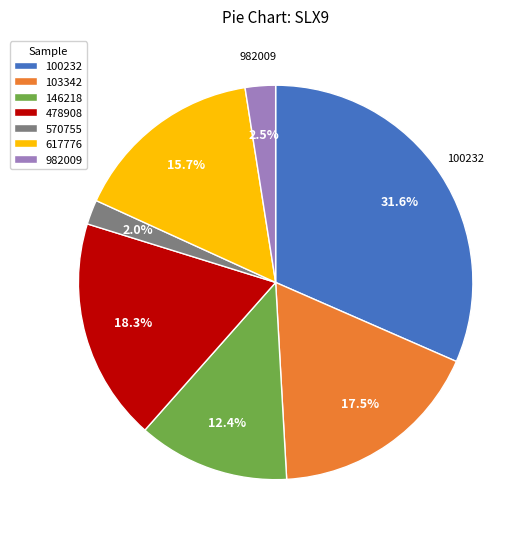

Between 478908 and 982009, which is larger?

478908